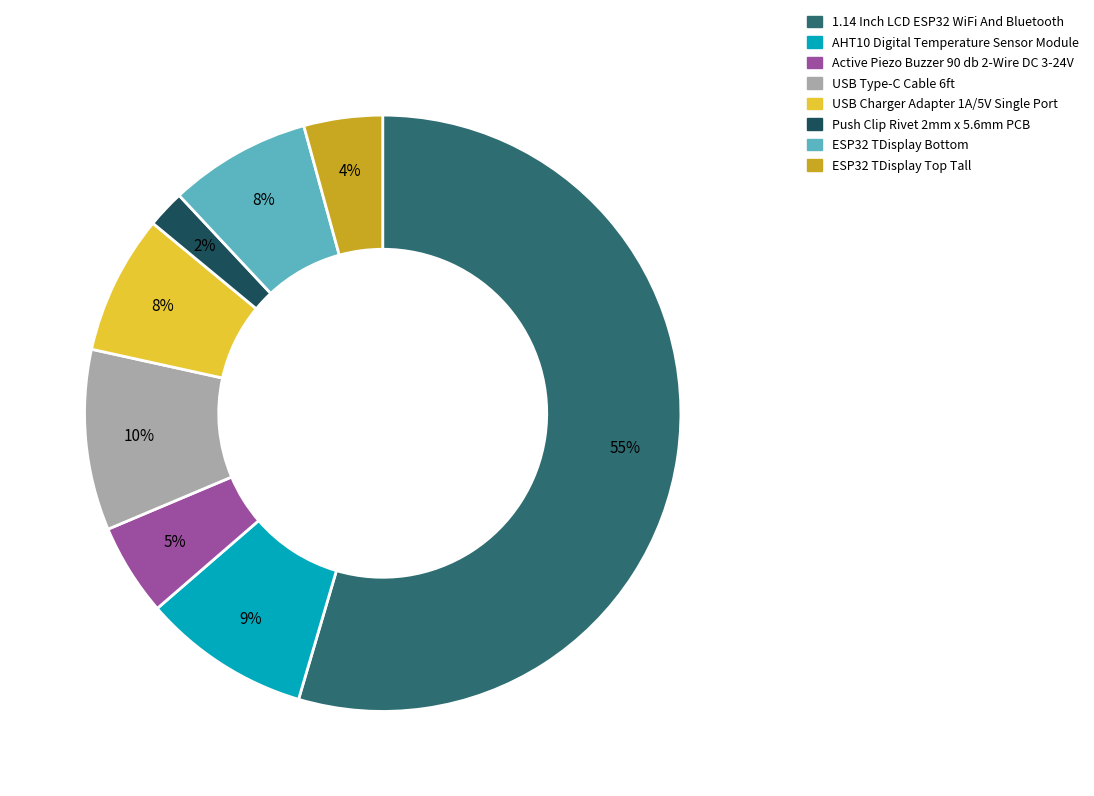

Which slice is the smallest?

Push Clip Rivet 2mm x 5.6mm PCB